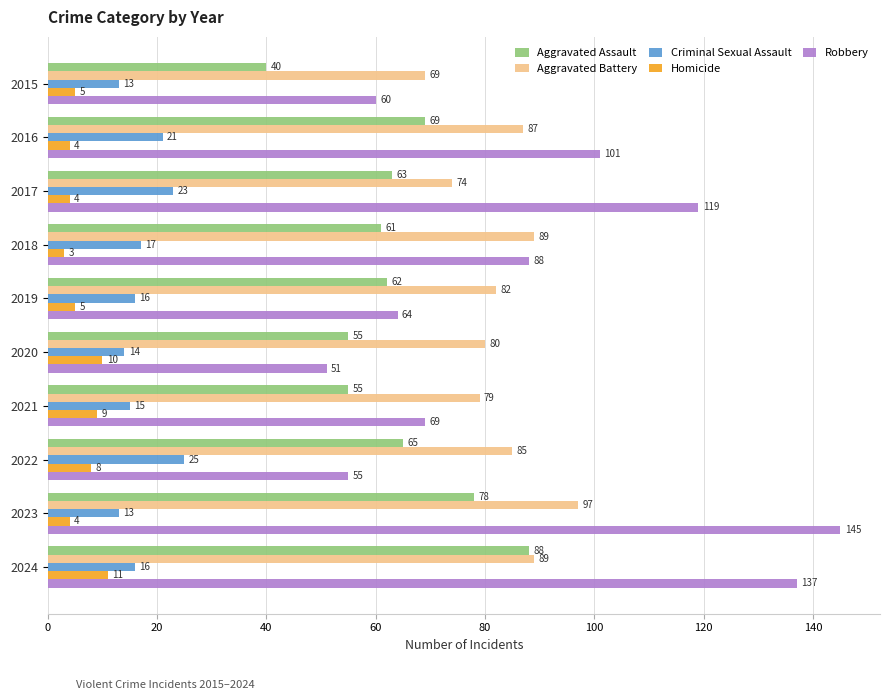

At which category does the chart reach its minimum across all series?

2018